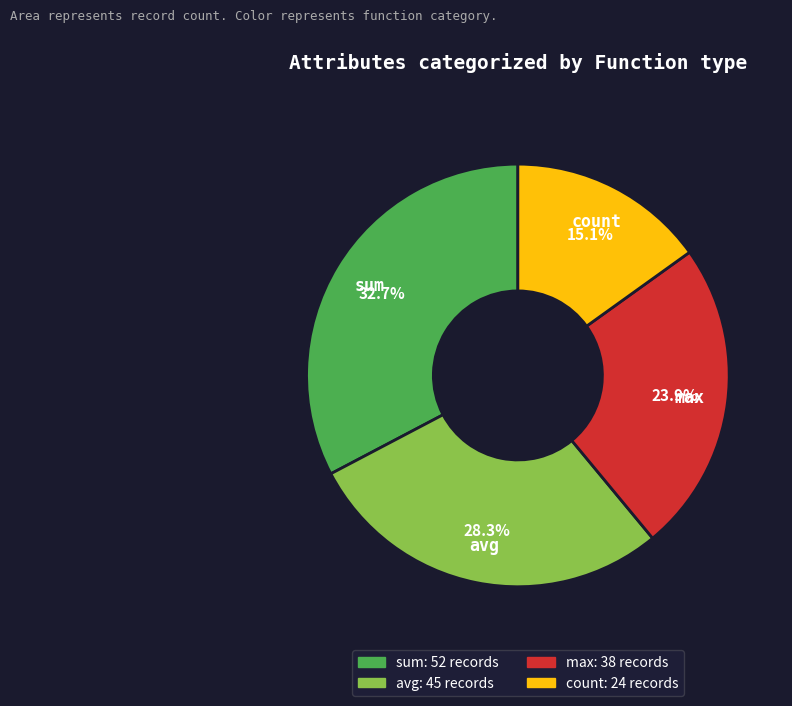

To the nearest percent, what percentage of the pie is sum?

33%